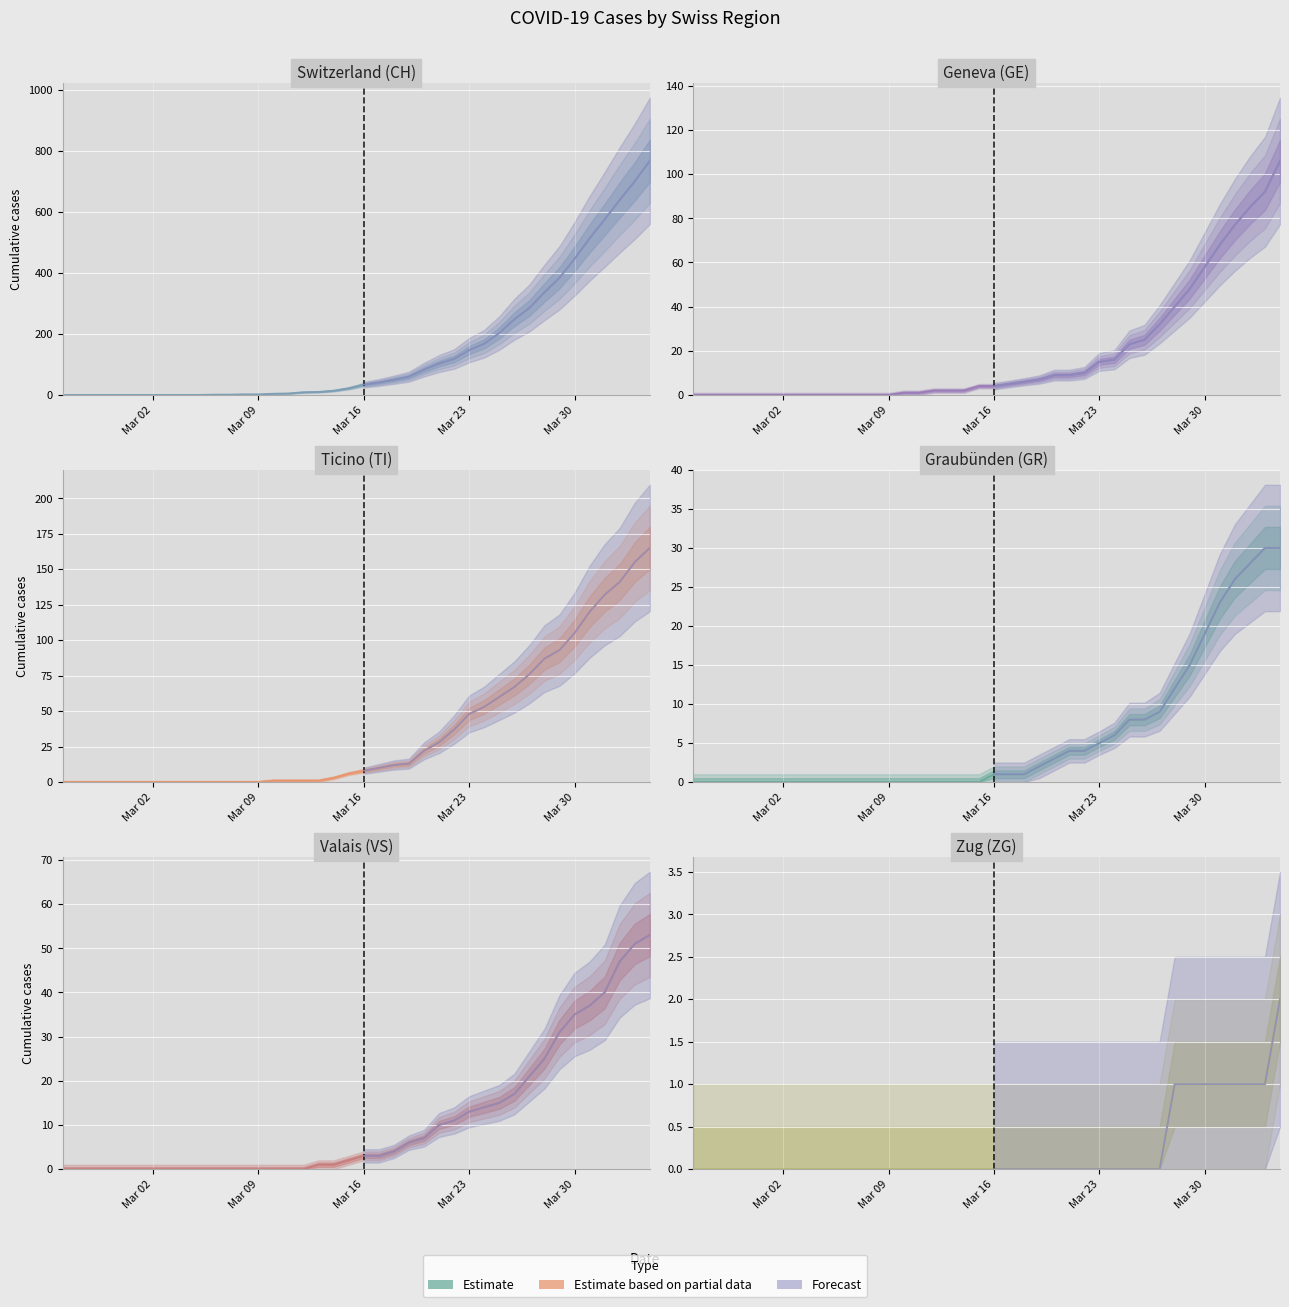

At how many categories does at least one series exceed 314?

8